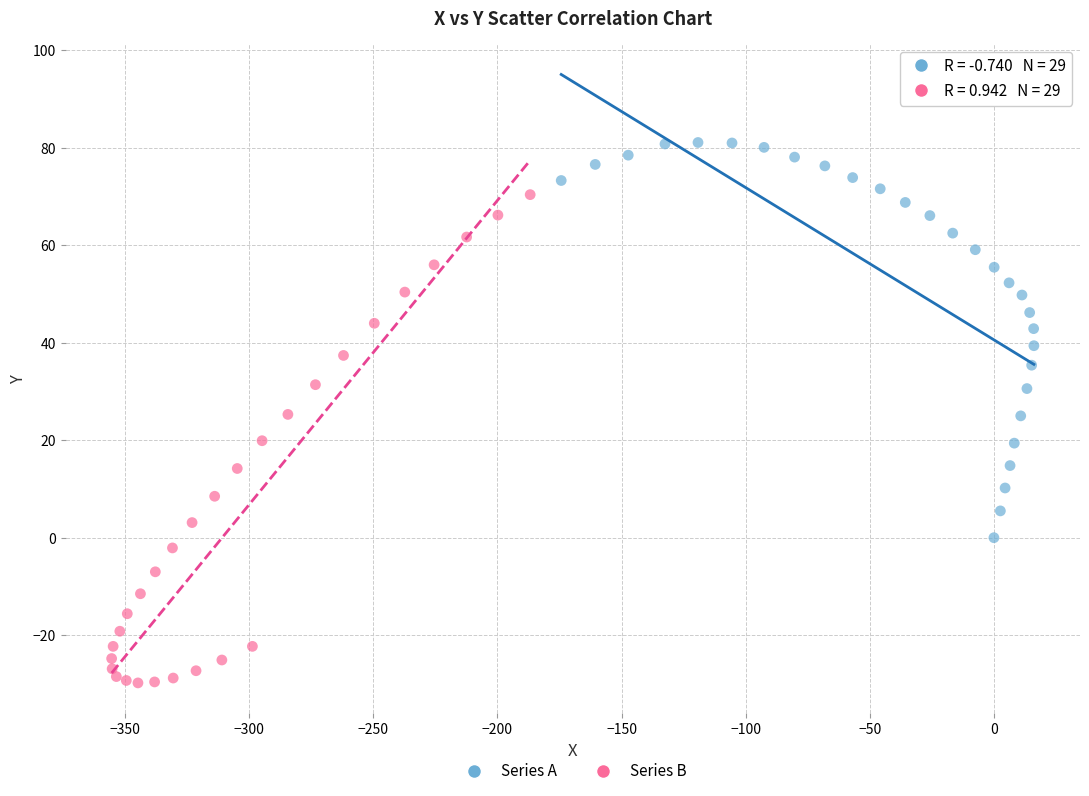

Which series contains the highest Y value?

Series A